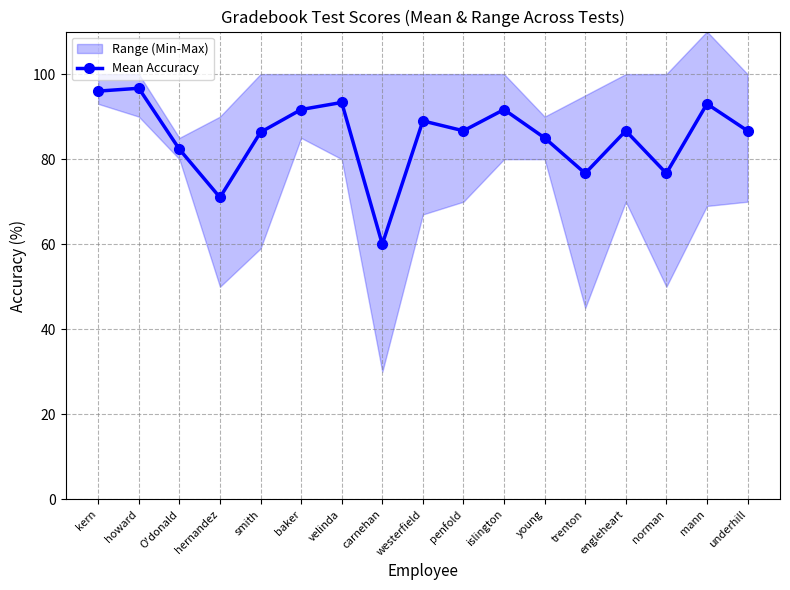

Does the chart have visible grid lines?

Yes